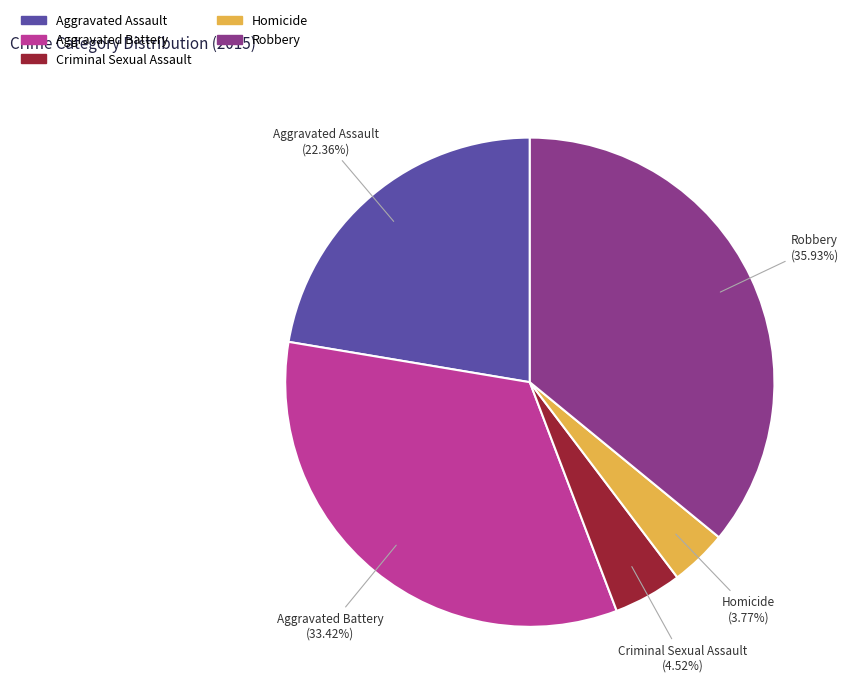

Which category has the smallest portion of the pie?

Homicide